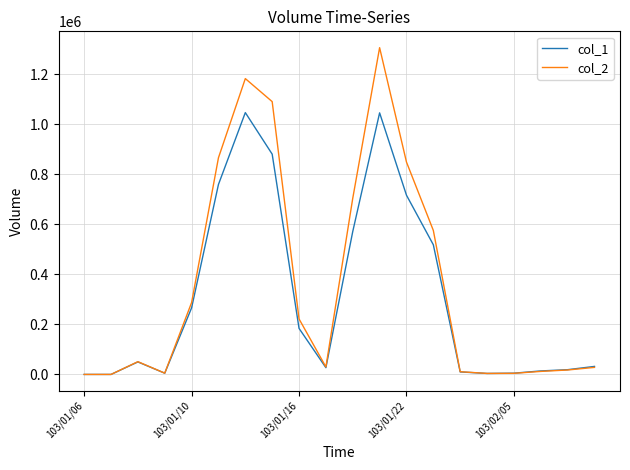

What is the greatest value displayed?

1305380